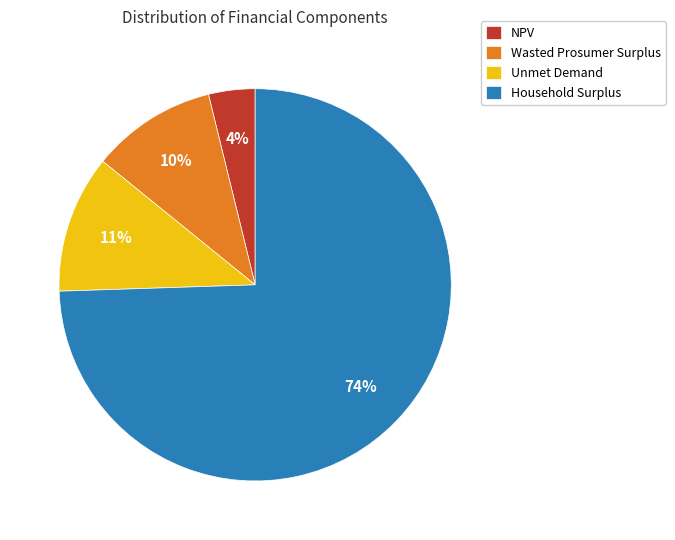

Which category has the smallest portion of the pie?

NPV